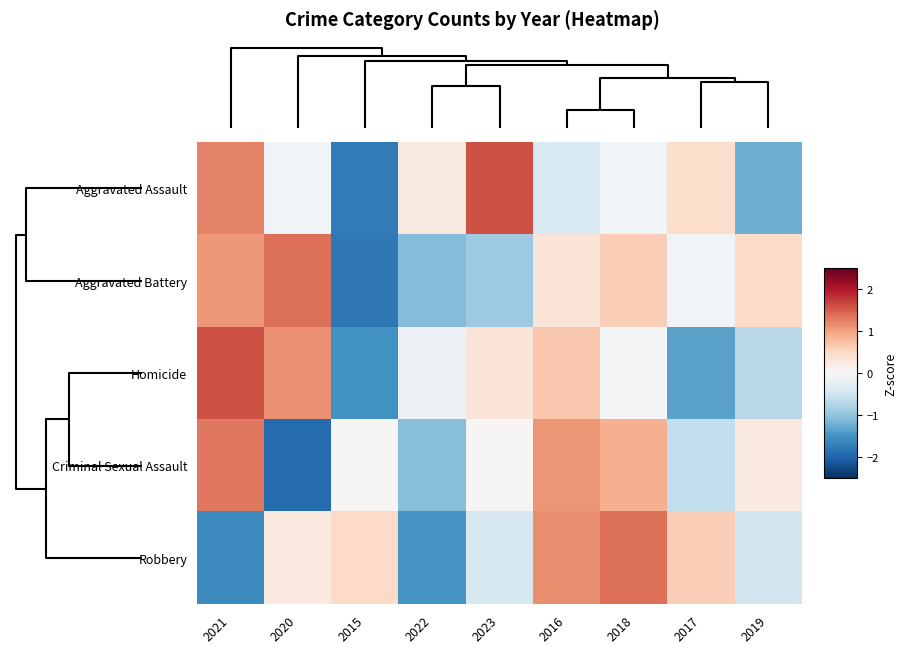

At how many categories does at least one series exceed 0?

9